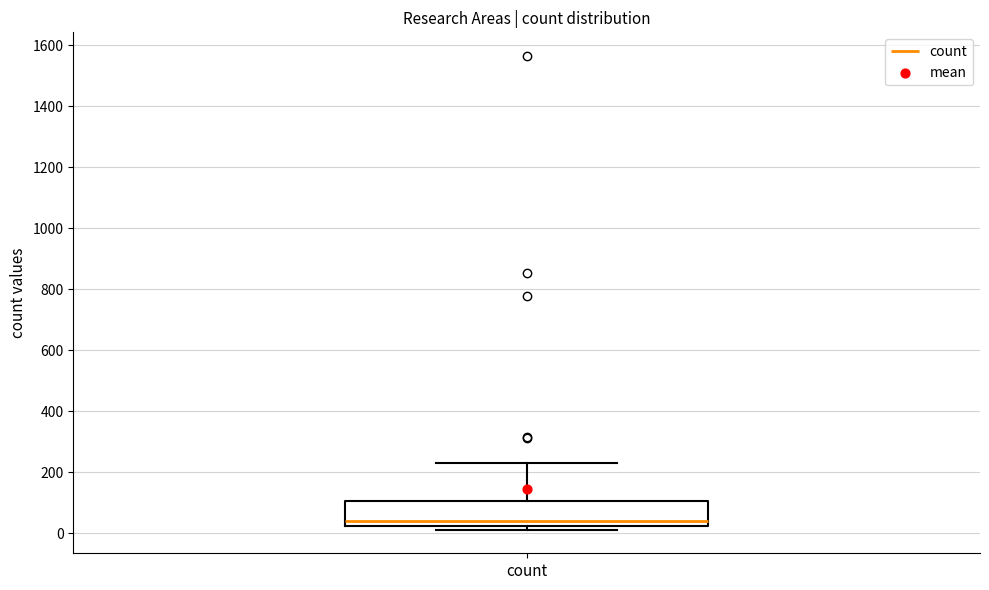

Read this box plot against the y-axis: the position of the median line, the range covered by the box, and the ends of both whiskers. The values are not printed on the chart, so give them approximately, as read against the axis.

median 40, box 20 to 100, whiskers 20 (just below the box's lower edge) to 220